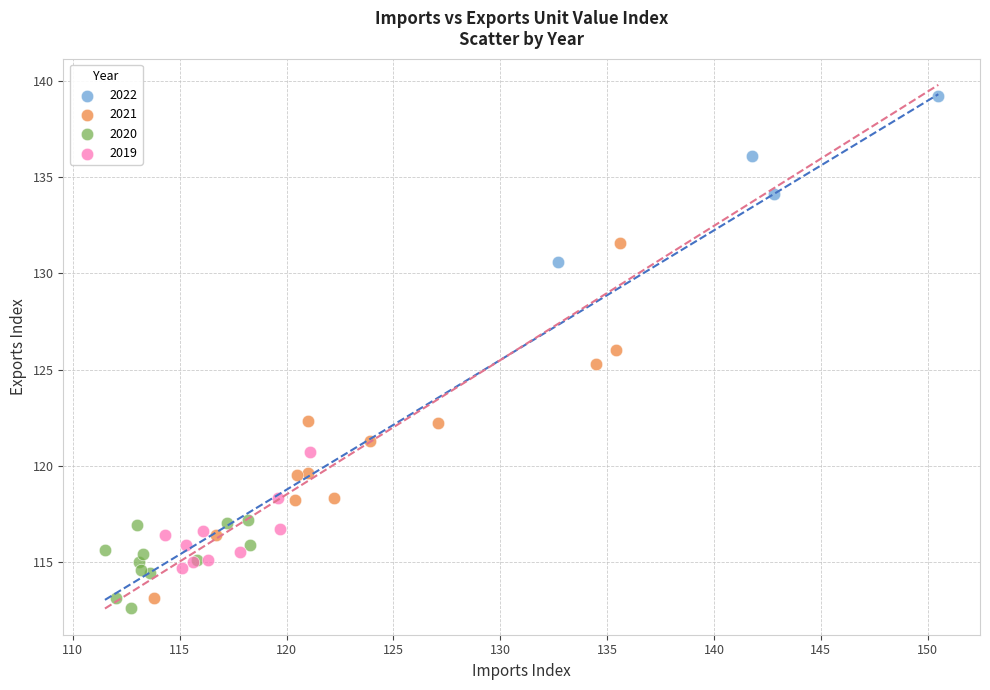

Which series has the widest spread of Y values?

2021